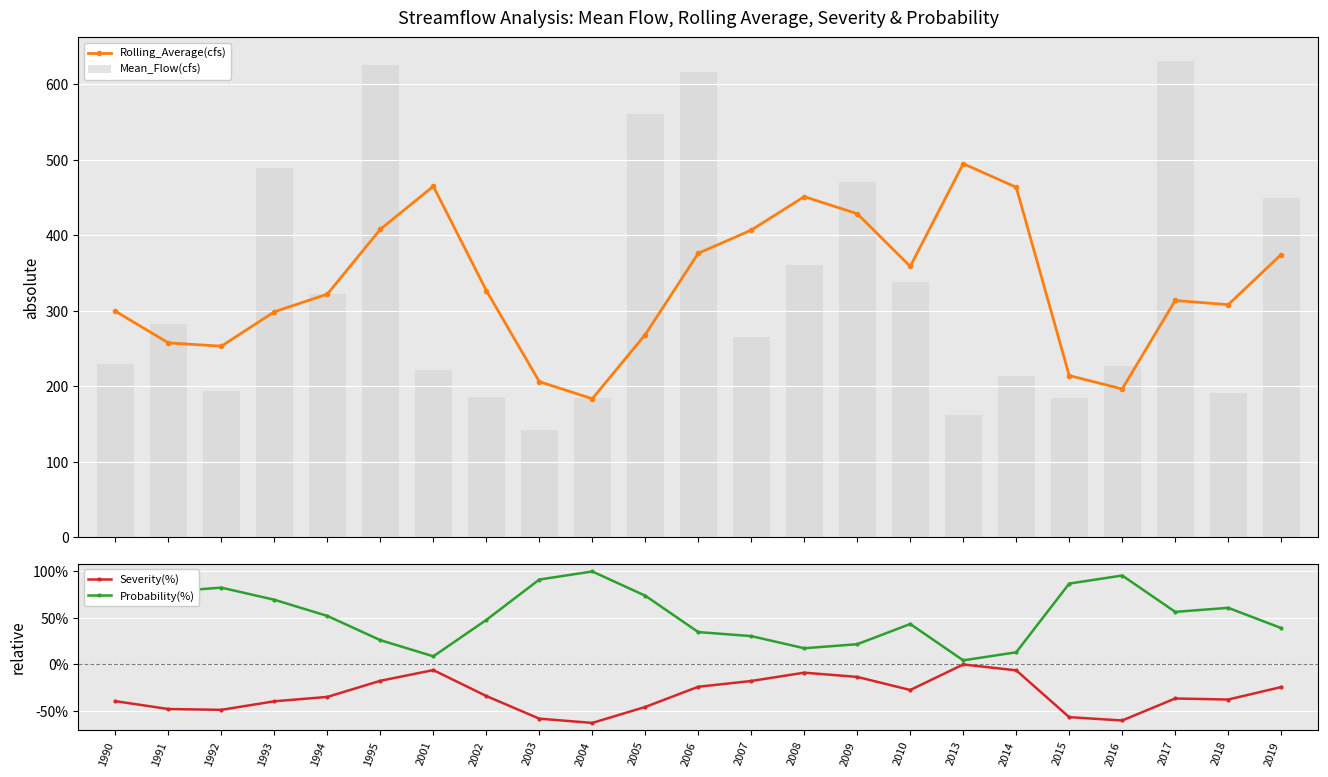

What is the smallest value displayed?

-63.0